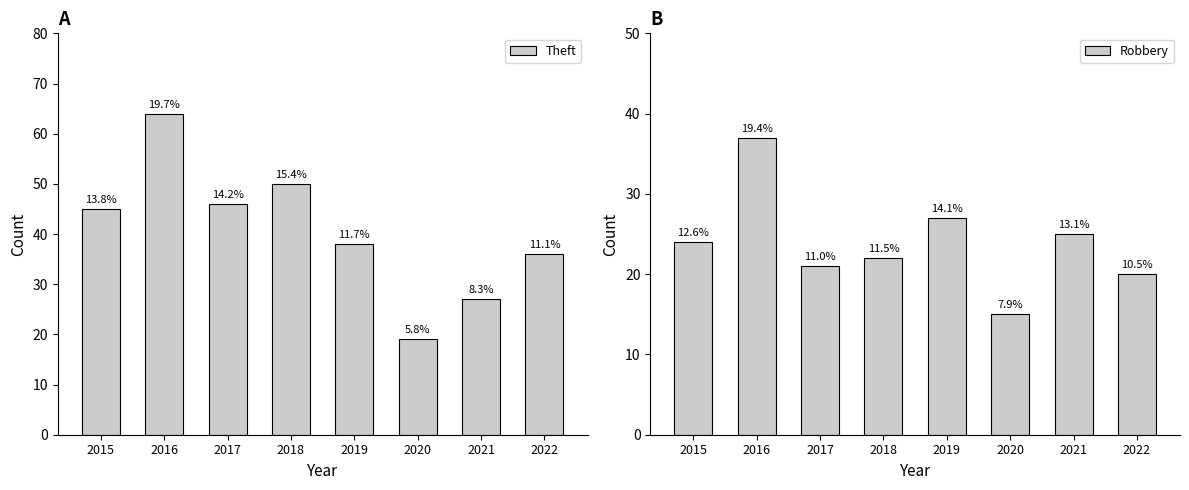

The Robbery series shows 34 at 2022. True or false?

False